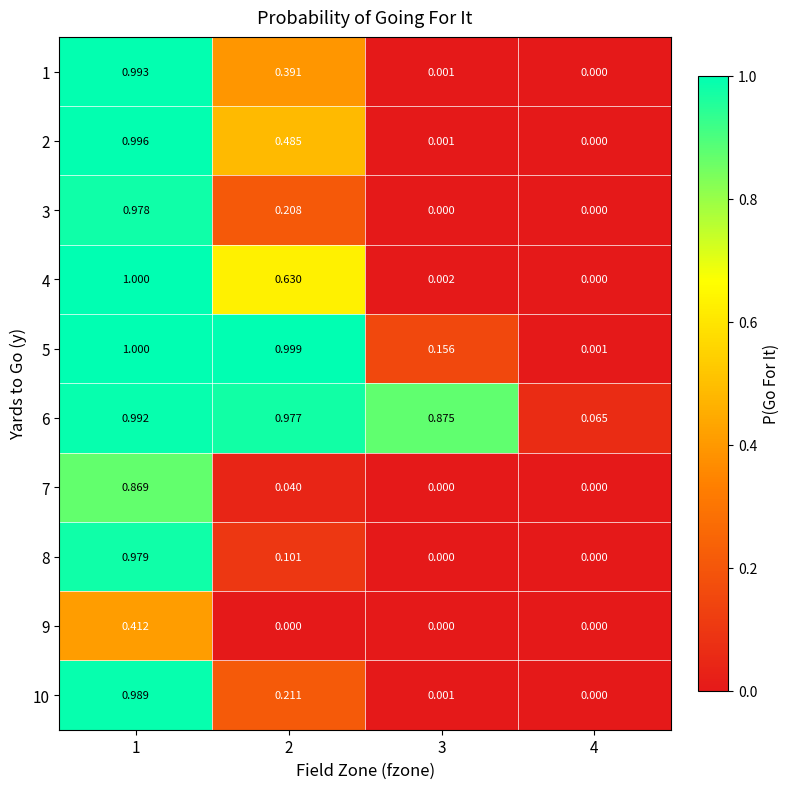

Is the value of 10 at 1 greater than the value of 9 at 1?

Yes